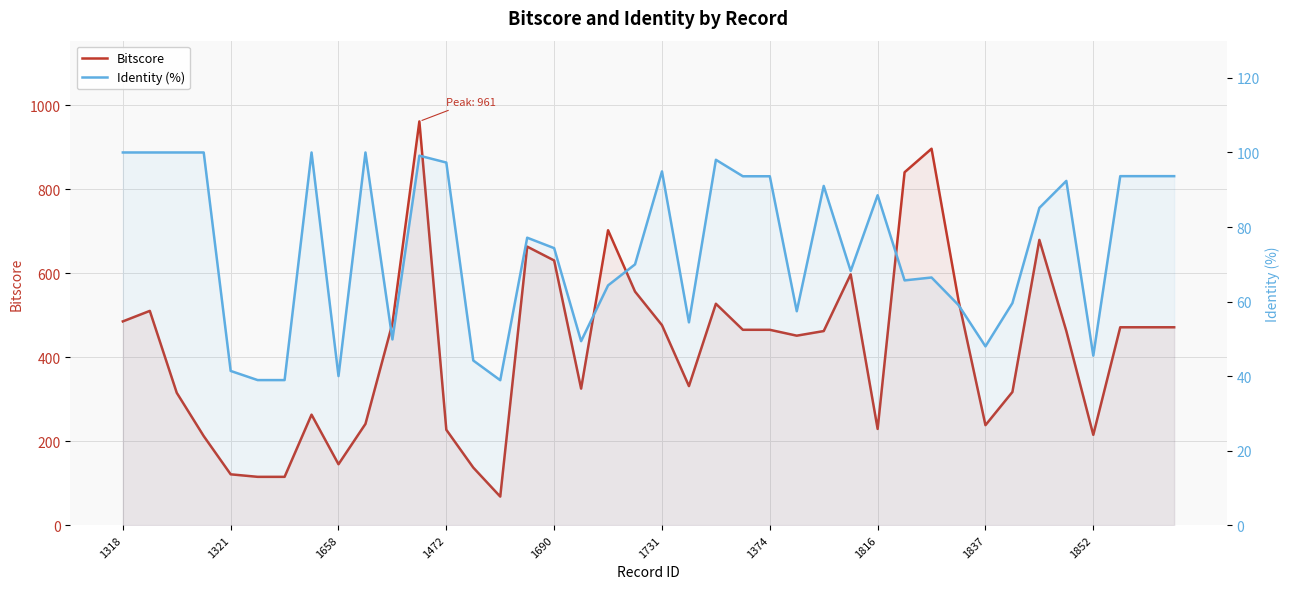

The value of Identity (%) at 30 is 66.5. True or false?

True